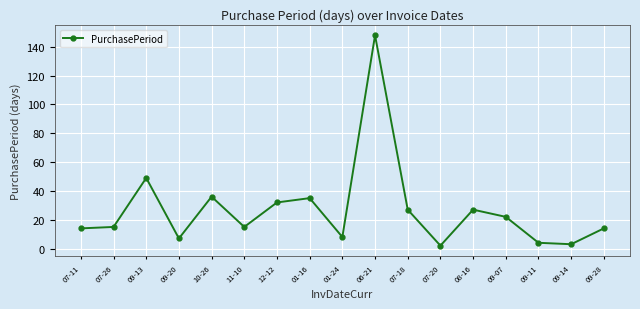

What is the difference between the maximum and second lowest values?

145